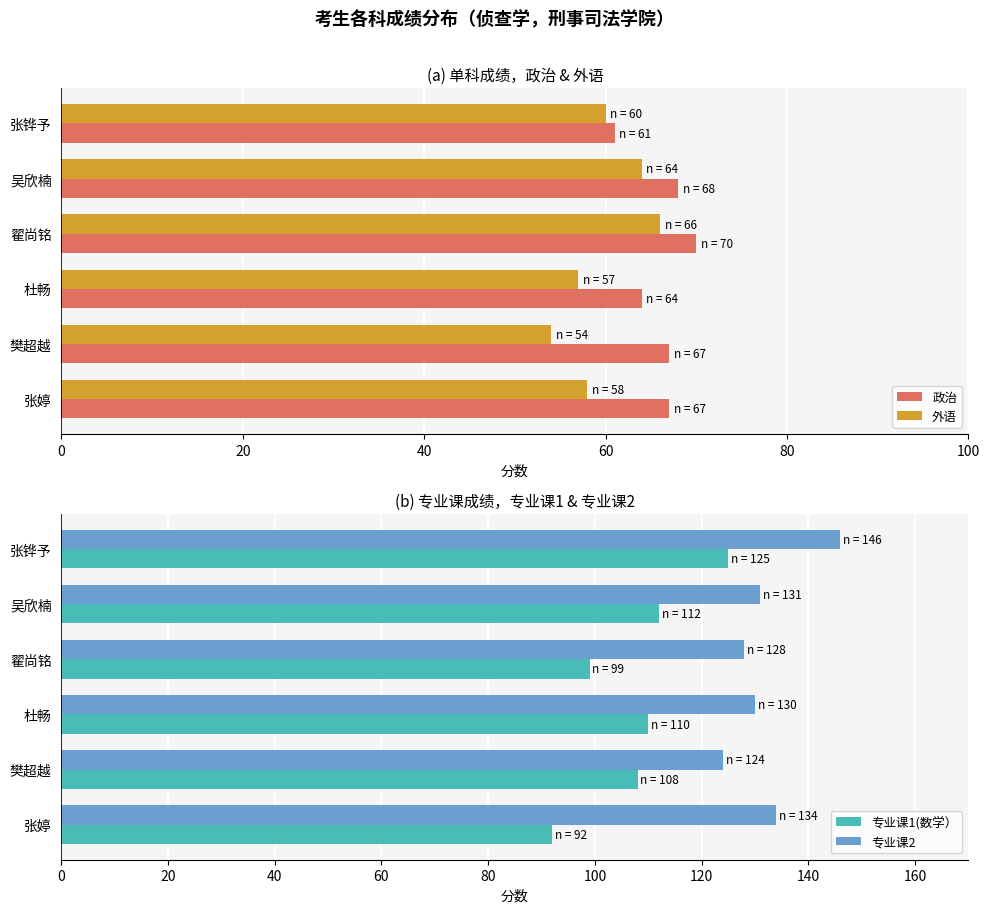

What is the value of the 外语 bar at the 4th from the left?

57